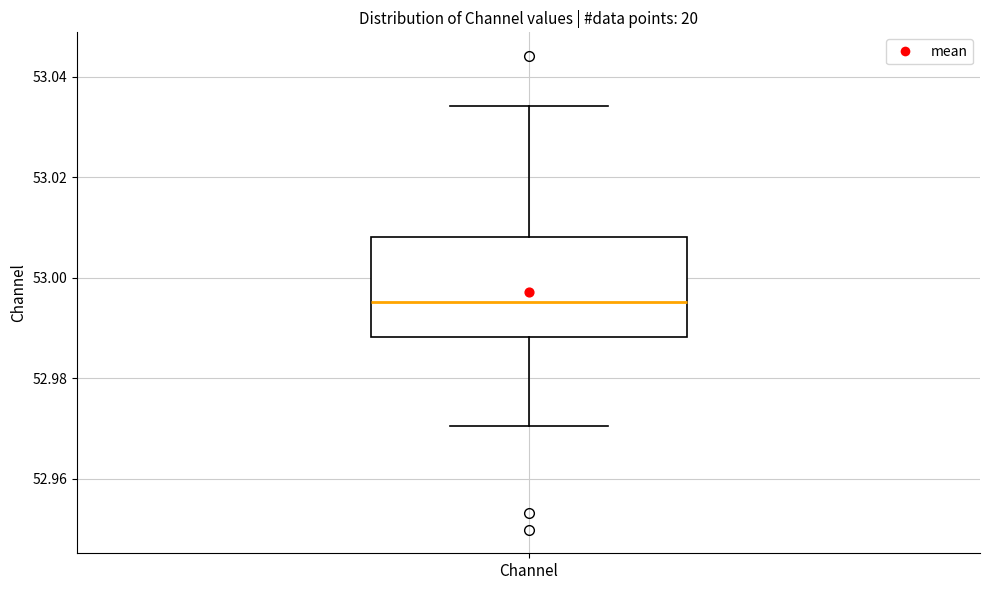

Transcribe this box plot: give where the median line is, the range the box spans, and where the two whiskers end, as read against the y-axis. The values are not printed on the chart, so give them approximately, as read against the axis.

median 52.996, box 52.988 to 53.008, whiskers 52.970 to 53.034